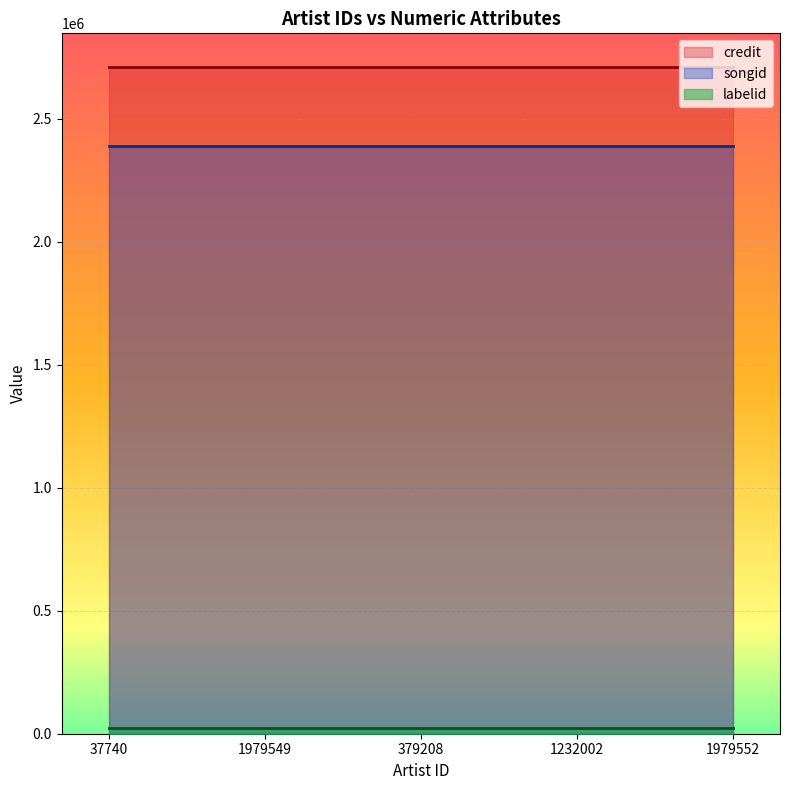

Between 37740 and 379208, which is larger?

37740